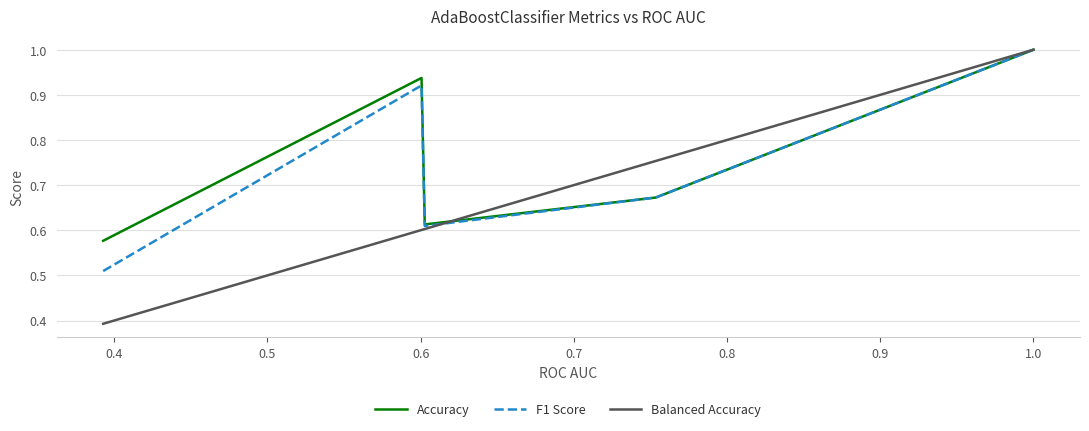

What is the highest value of the Accuracy series?

1.0